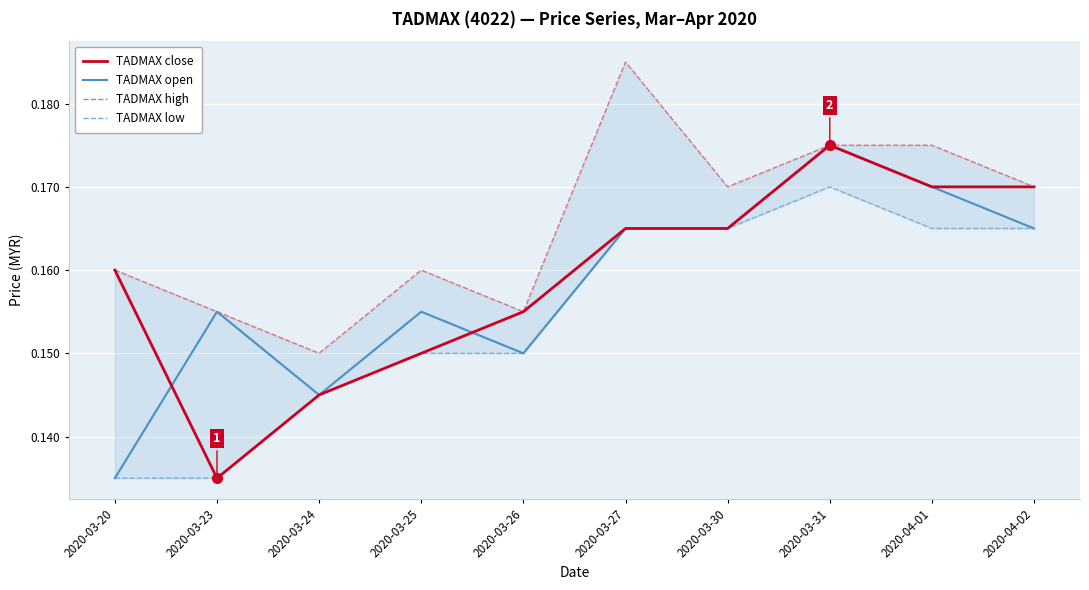

Count the number of data series in this chart.

4